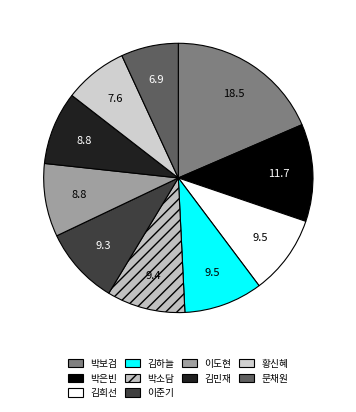

Count the number of slices in the pie.

10